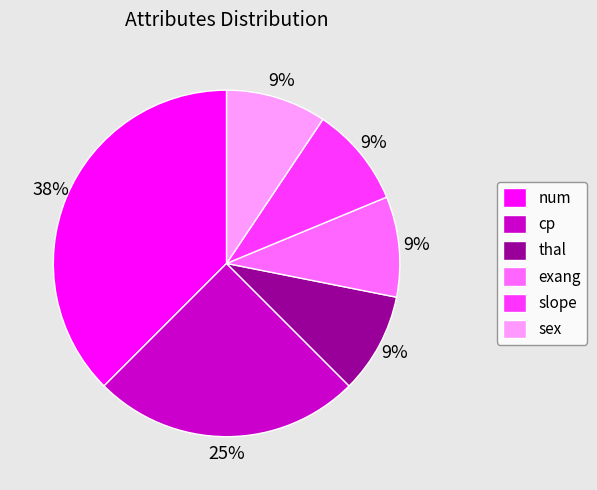

Count the number of slices in the pie.

6